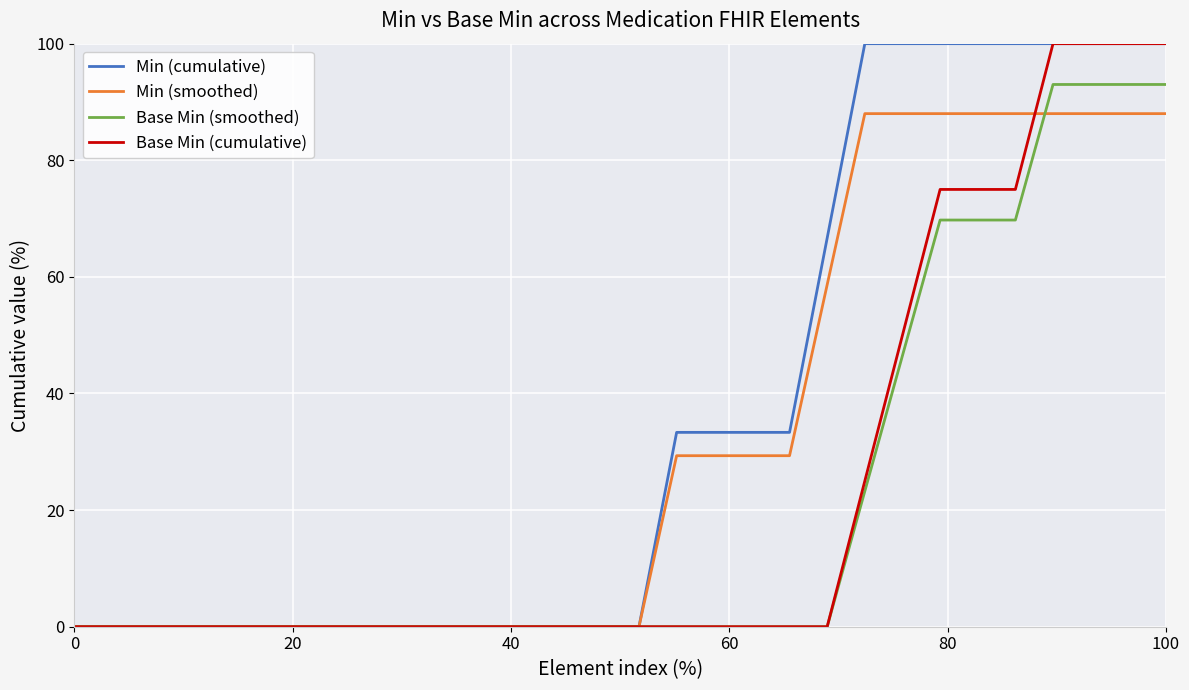

What is the maximum value for Base Min (smoothed)?

93.0